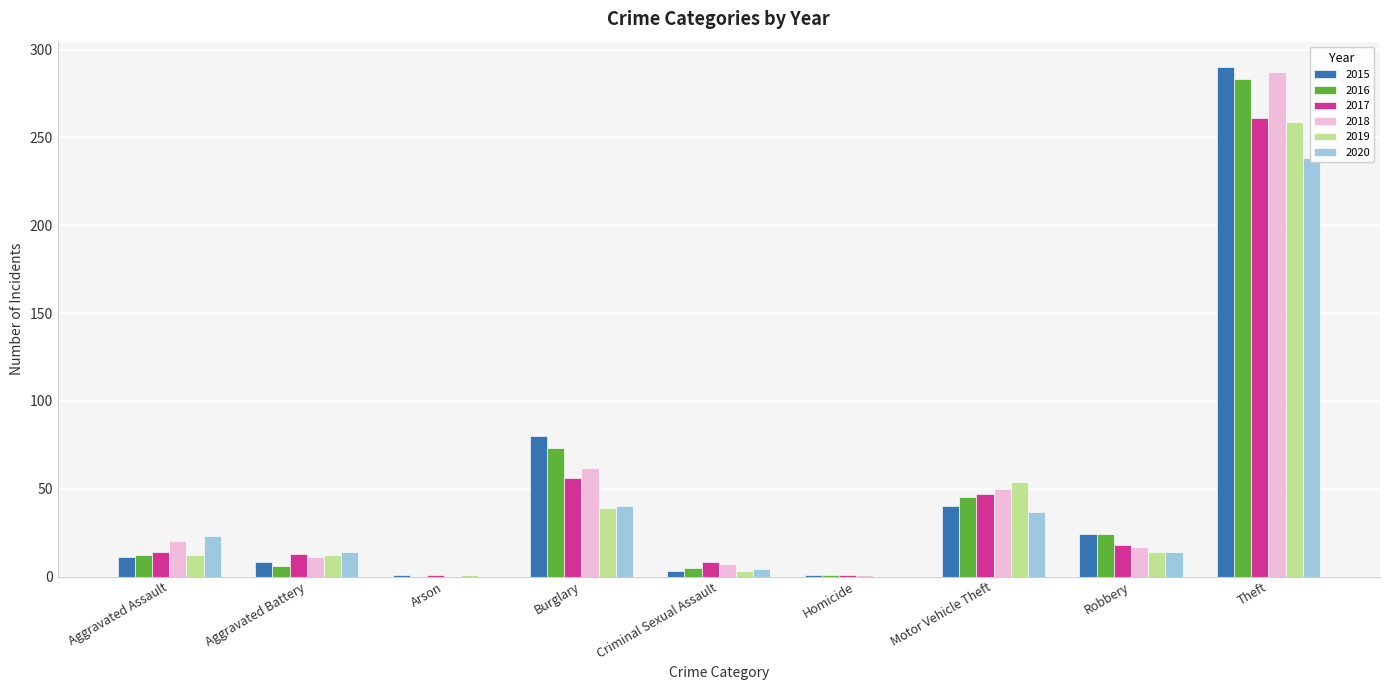

What is the value of the 2017 bar at the 8th from the left?

18